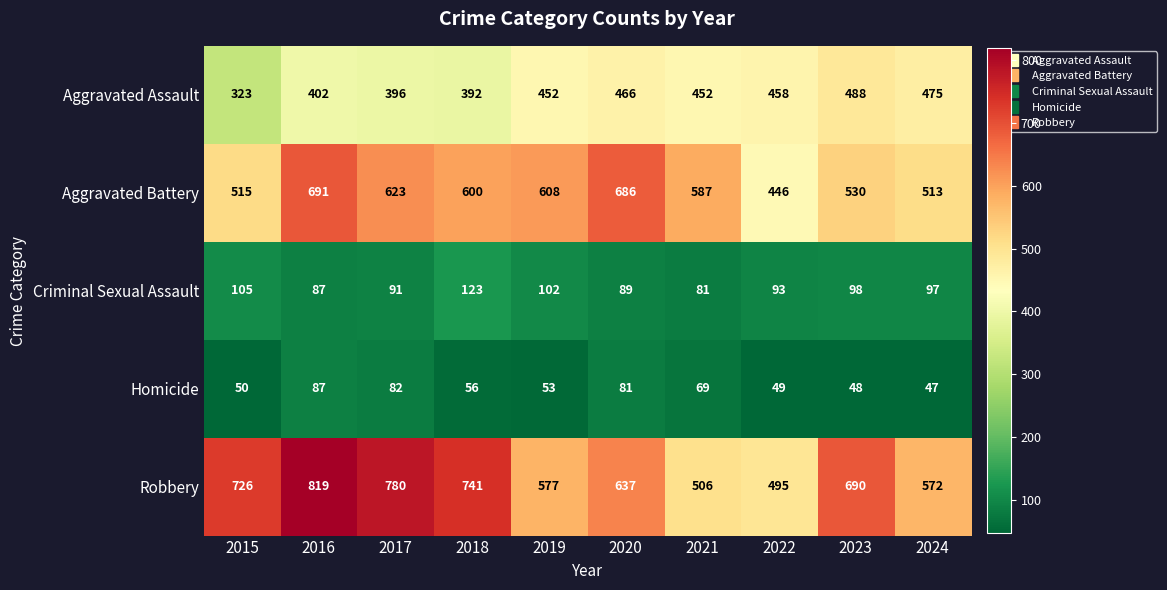

What is the average value of the Robbery series?

654